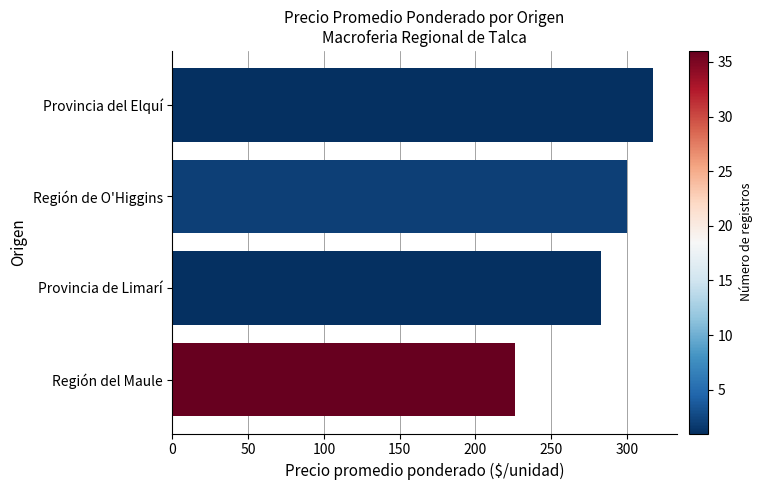

Where is the data nearest to the value 271?

Provincia de Limarí